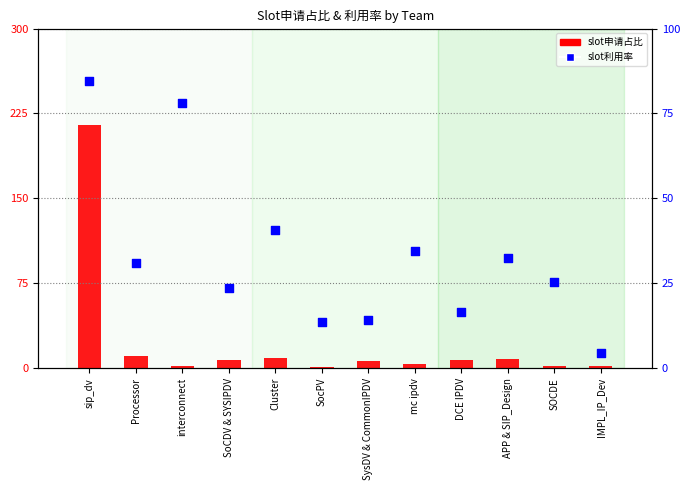

Which series has the widest spread of Y values?

slot申请占比